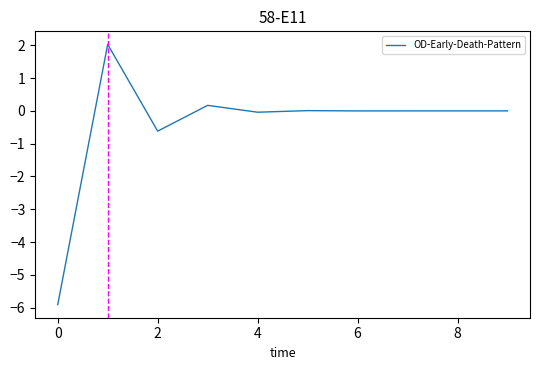

What is the minimum value shown in the chart?

-5.9